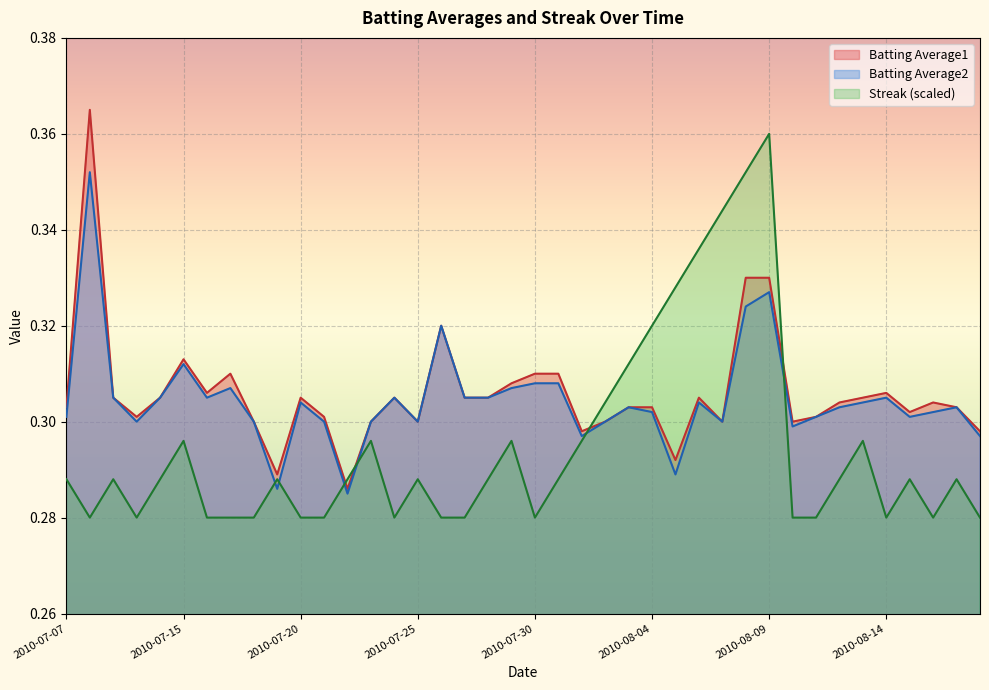

In Batting Average2, how many points are higher than both neighbors (excluding endpoints)?

11